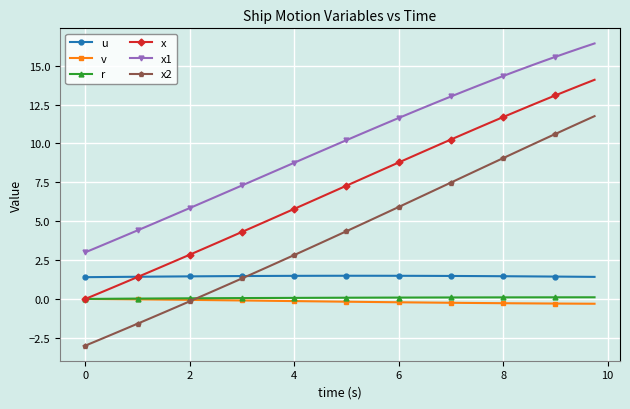

What is the maximum value for x?

14.1